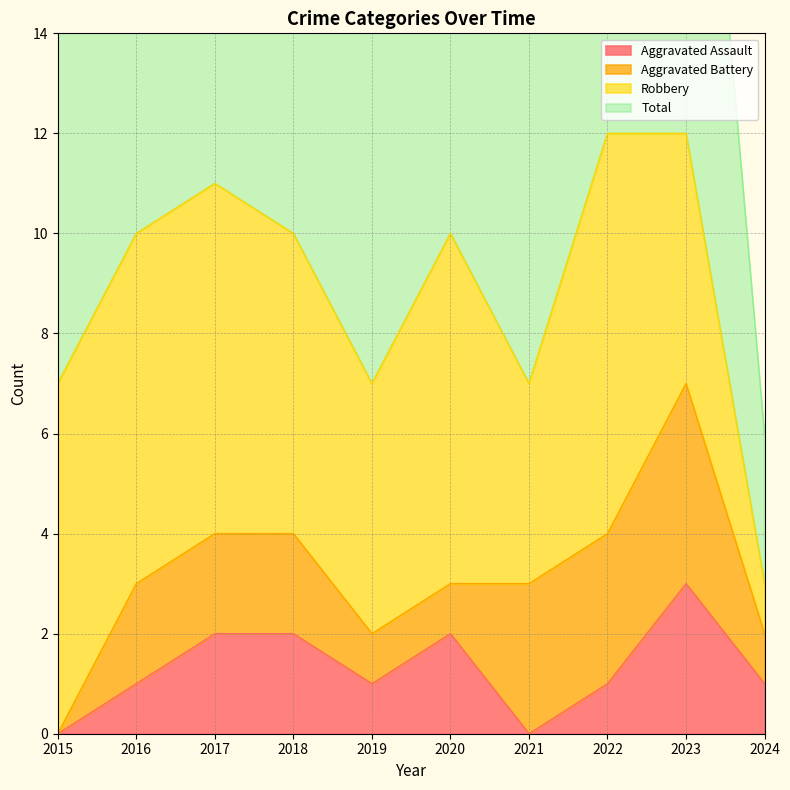

The value of Aggravated Assault at 2016 is 1. True or false?

True